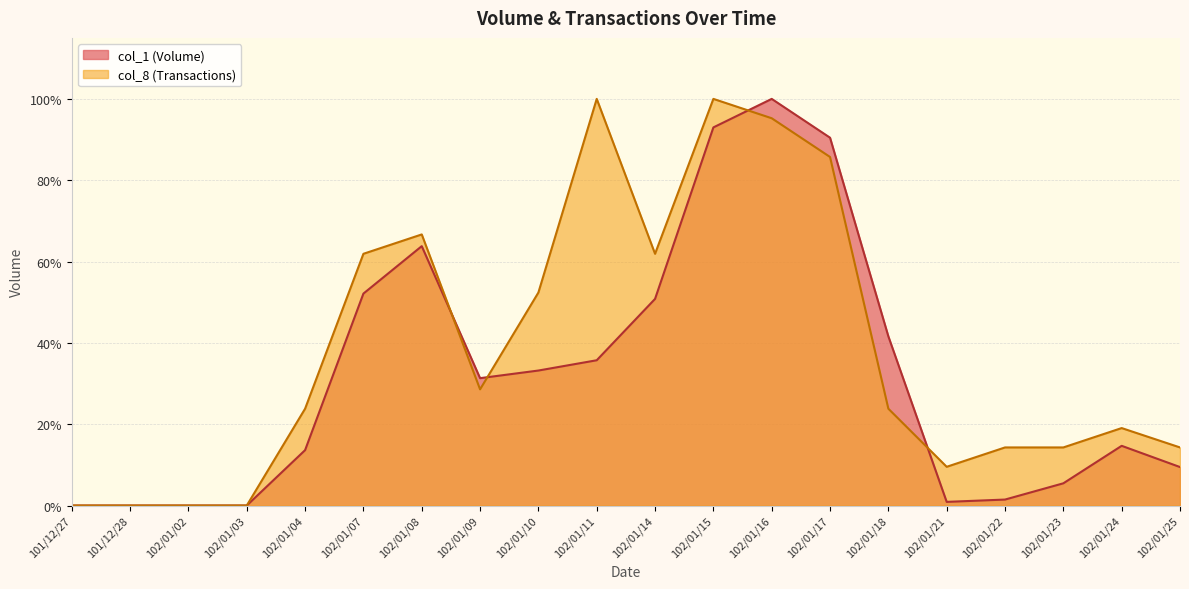

What is the label of the 14th point from the right?

102/01/08